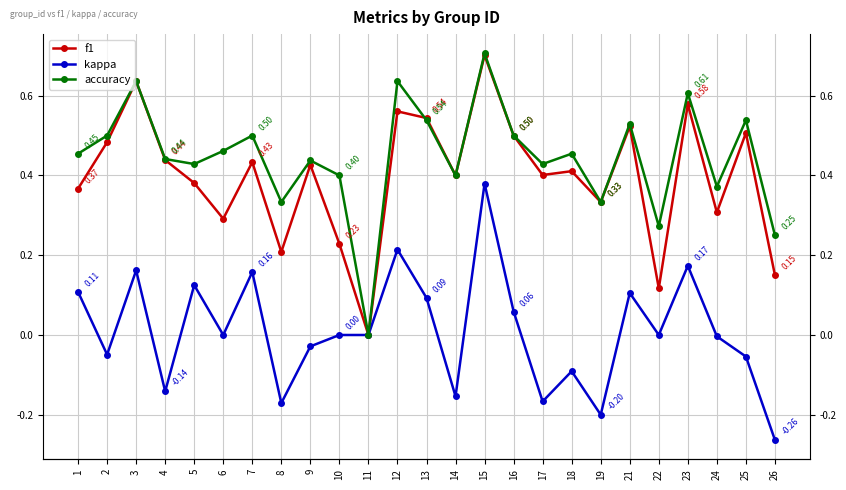

At which label does f1 reach its minimum?

11